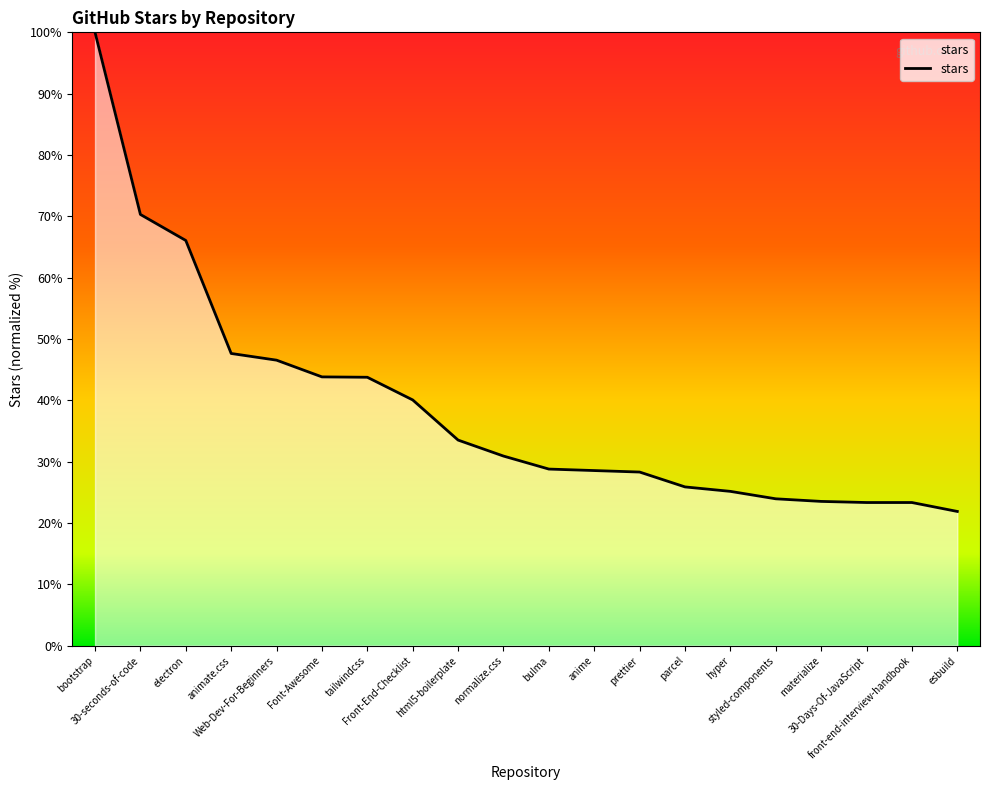

Which label corresponds to the largest value in the chart?

bootstrap